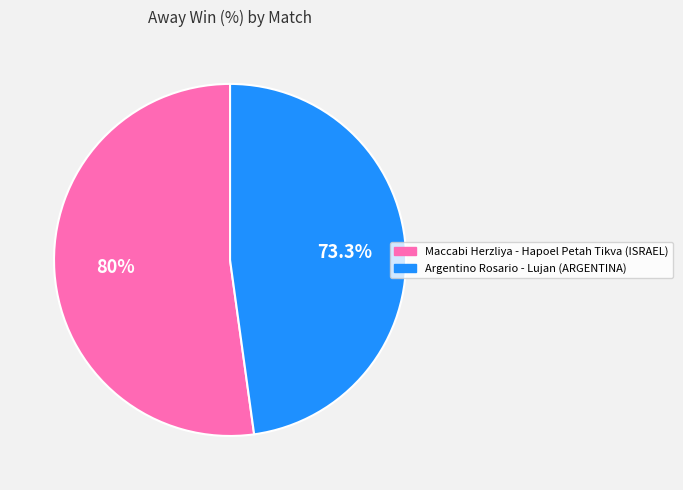

What percentage do Argentino Rosario - Lujan and Maccabi Herzliya - Hapoel Petah Tikva together represent?

100.0%